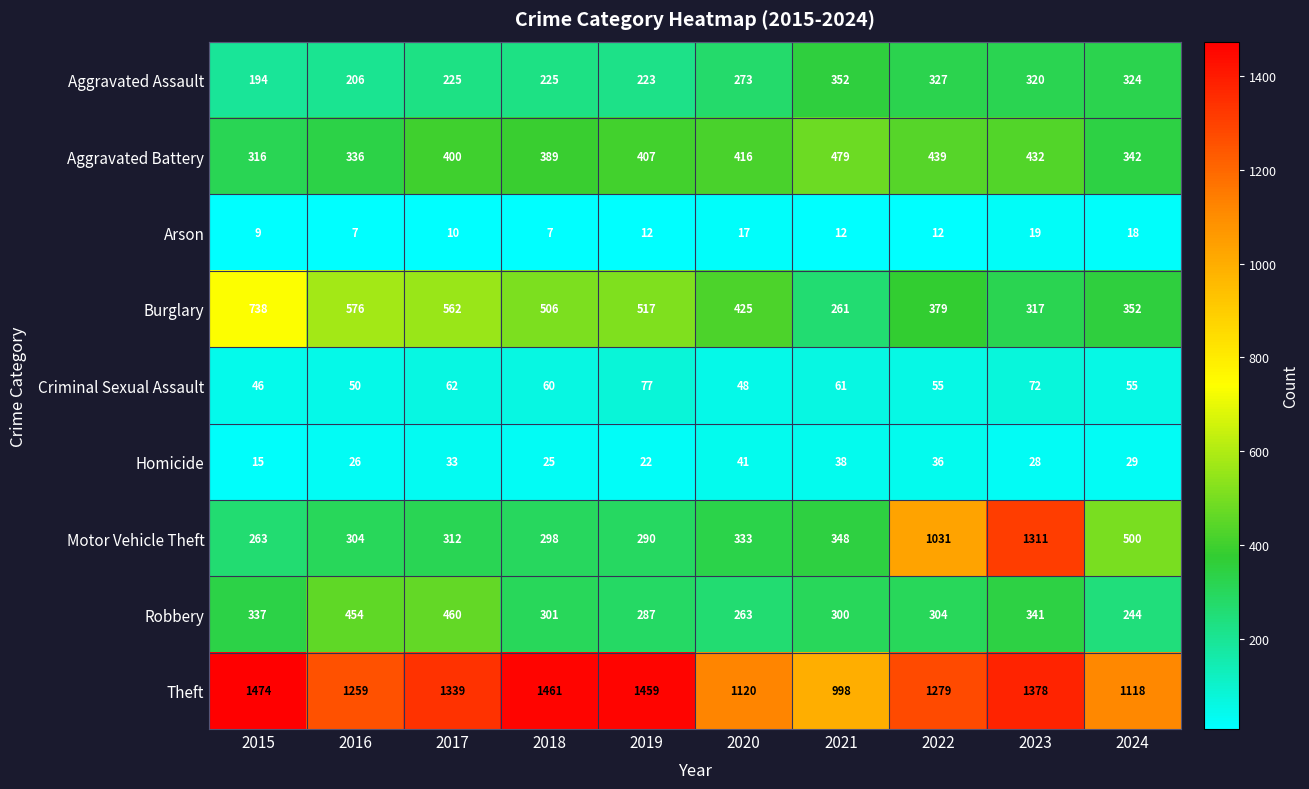

True or false: Aggravated Assault has a value of 327 at 2022.

True